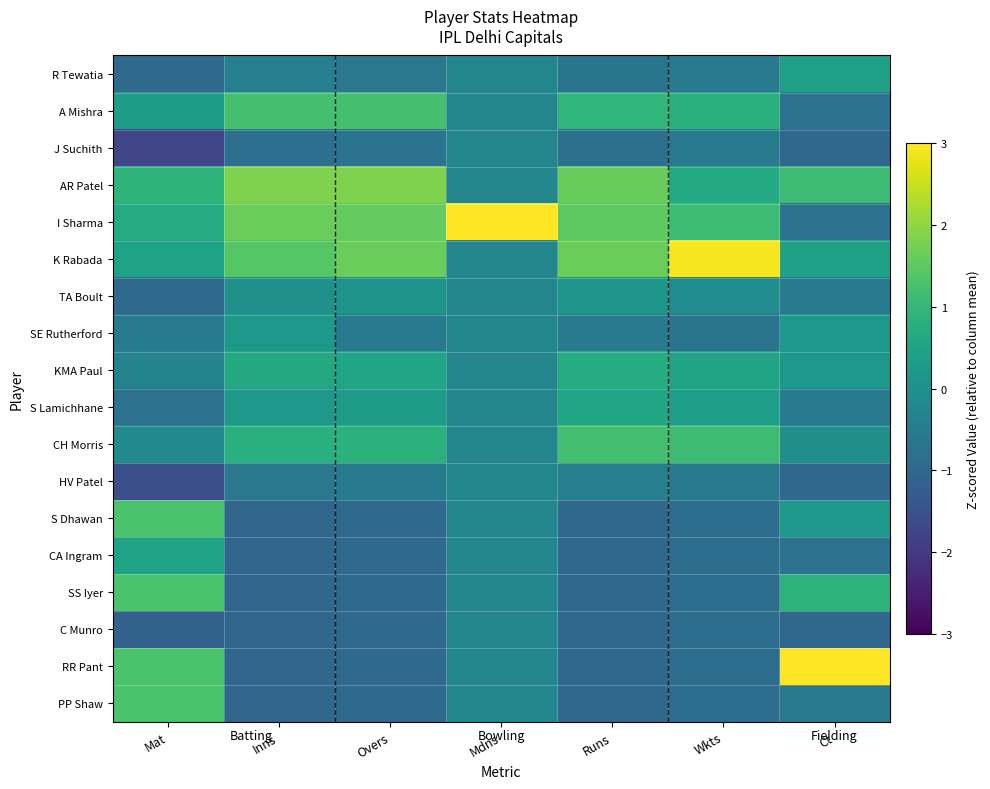

Which has a higher value, Mdns or Ct?

Ct